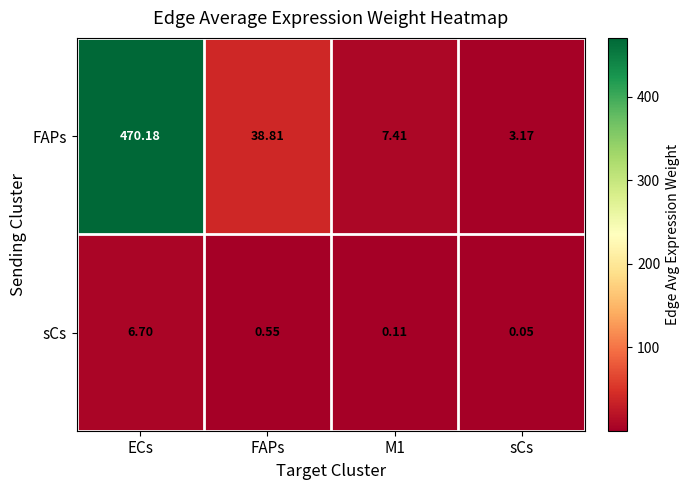

At which label does FAPs first exceed 38?

ECs